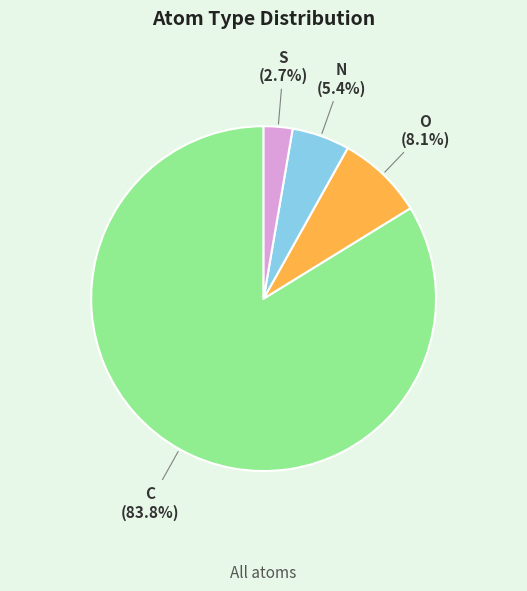

Between S and C, which is larger?

C